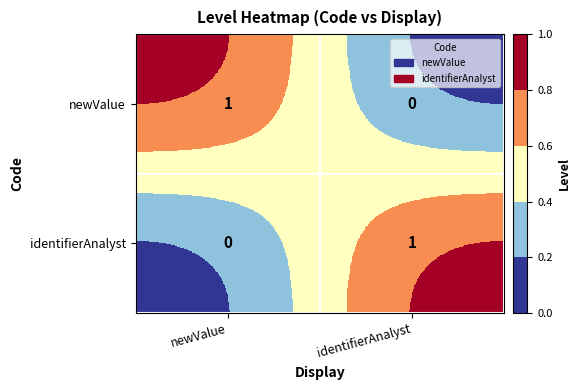

At which label does newValue reach its minimum?

identifierAnalyst